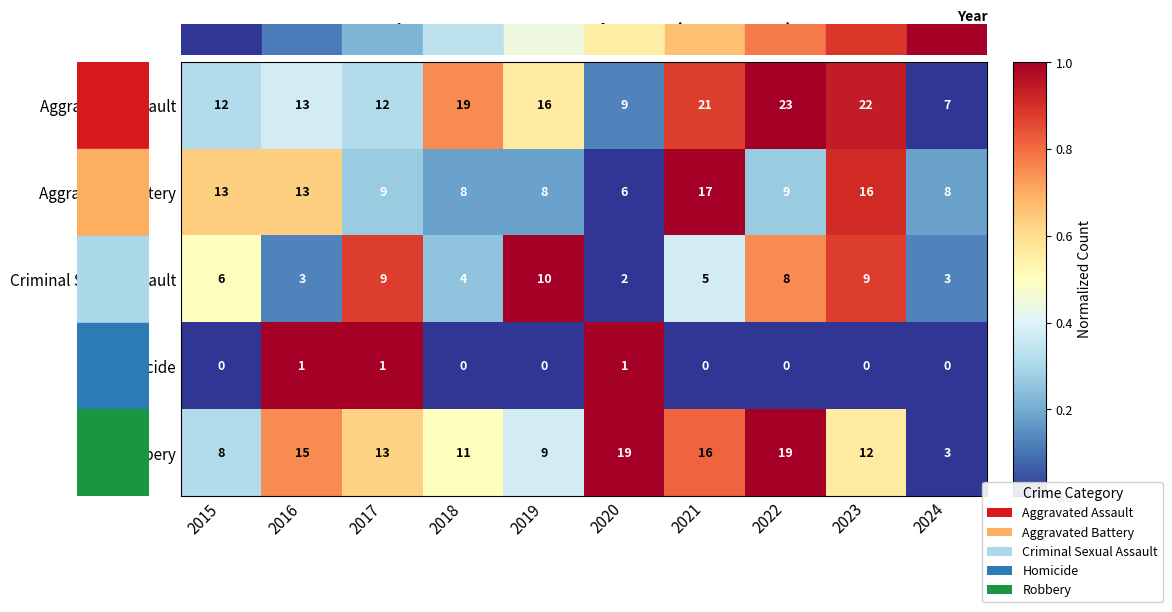

What is the greatest value displayed?

23